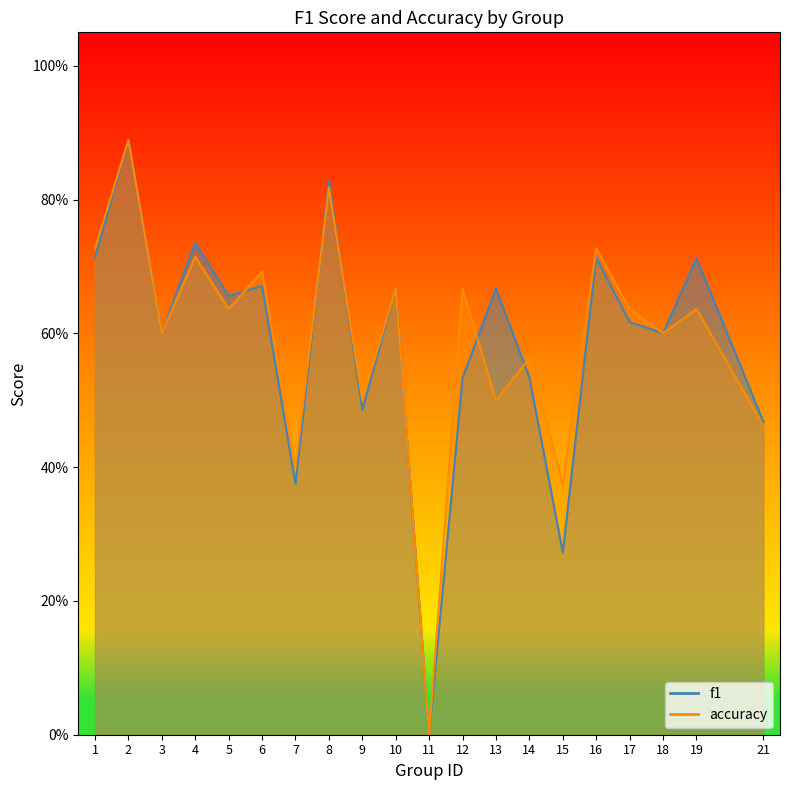

Which series changed the most between 1 and 4?

f1